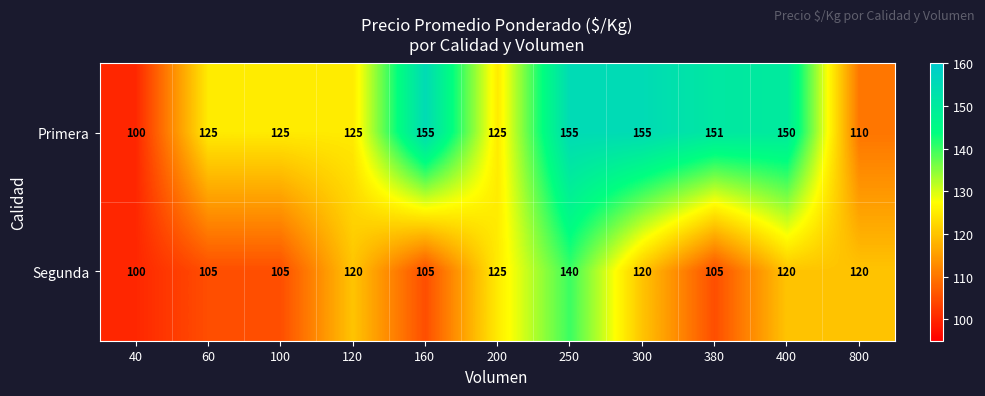

Reading right to left, extract all data points from this chart.

Primera: 110	150	151	155	155	125	155	125	125	125	100
Segunda: 120	120	105	120	140	125	105	120	105	105	100